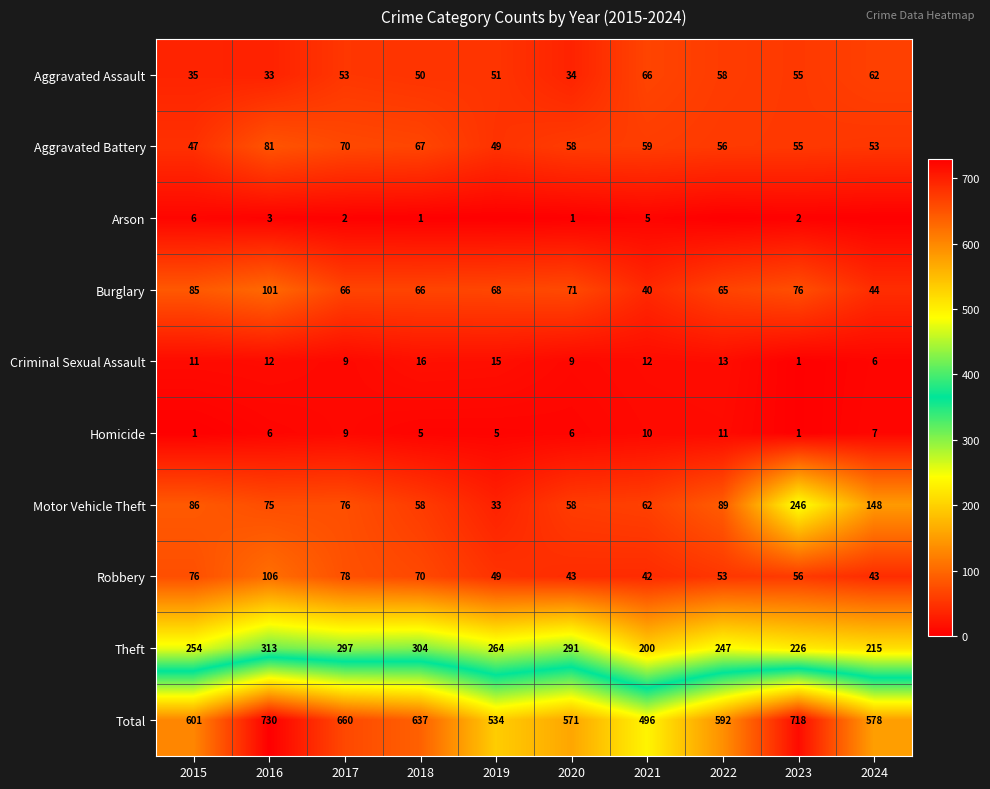

Which series changed the most between 2017 and 2021?

Total